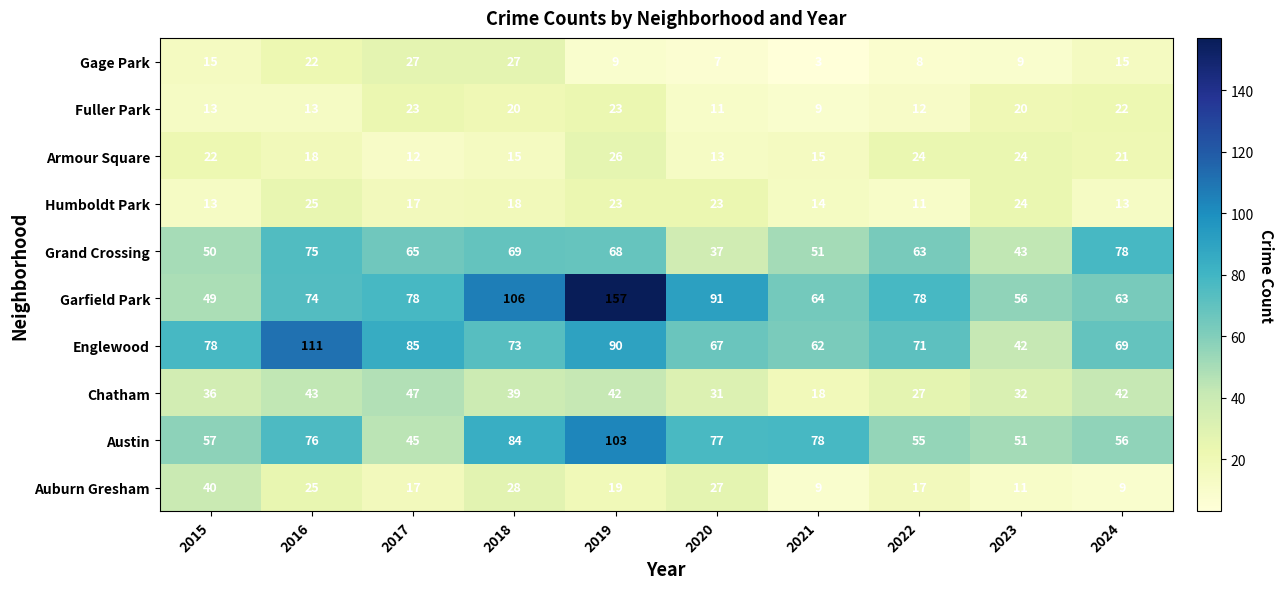

True or false: Garfield Park has a value of 49 at 2015.

True